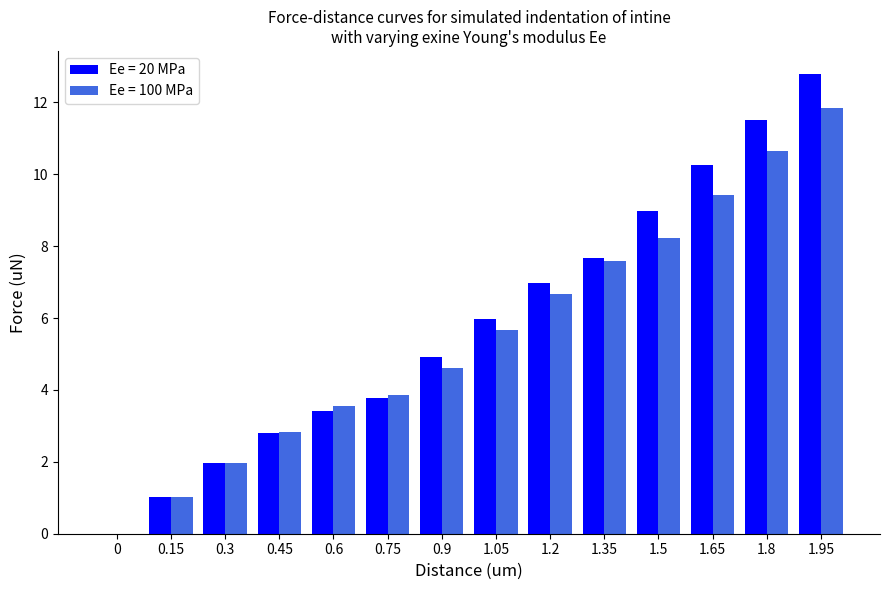

What is the sum of the Ee = 20 MPa values at 0.15 and 0.6?

4.4